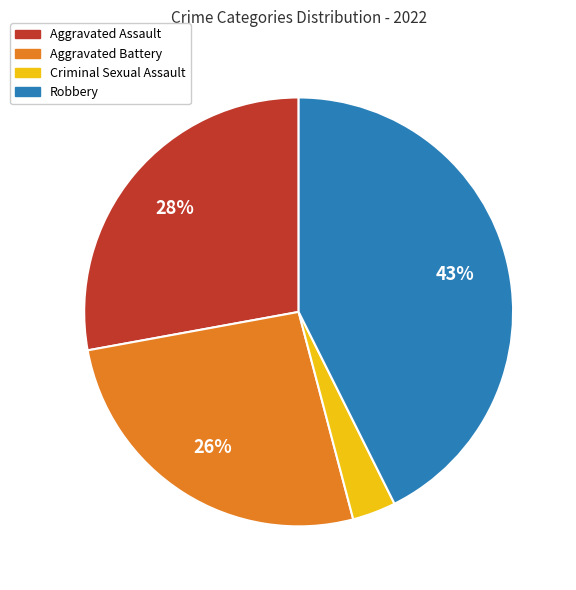

Does Robbery account for over 50% of the chart?

No